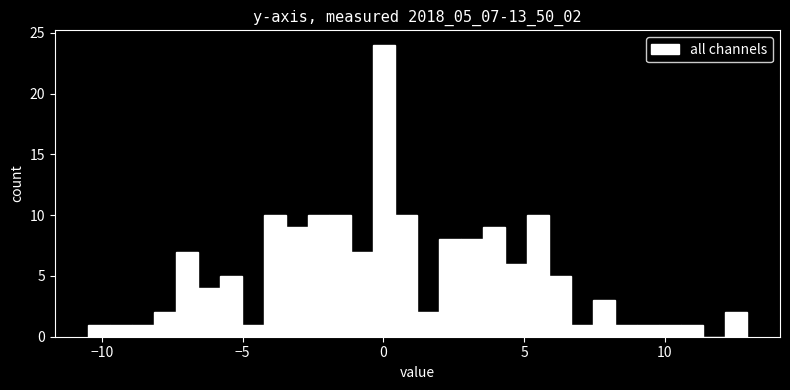

Around what value on the x-axis is the tallest bar? Give the approximate position of its centre, as read against the axis.

0.0